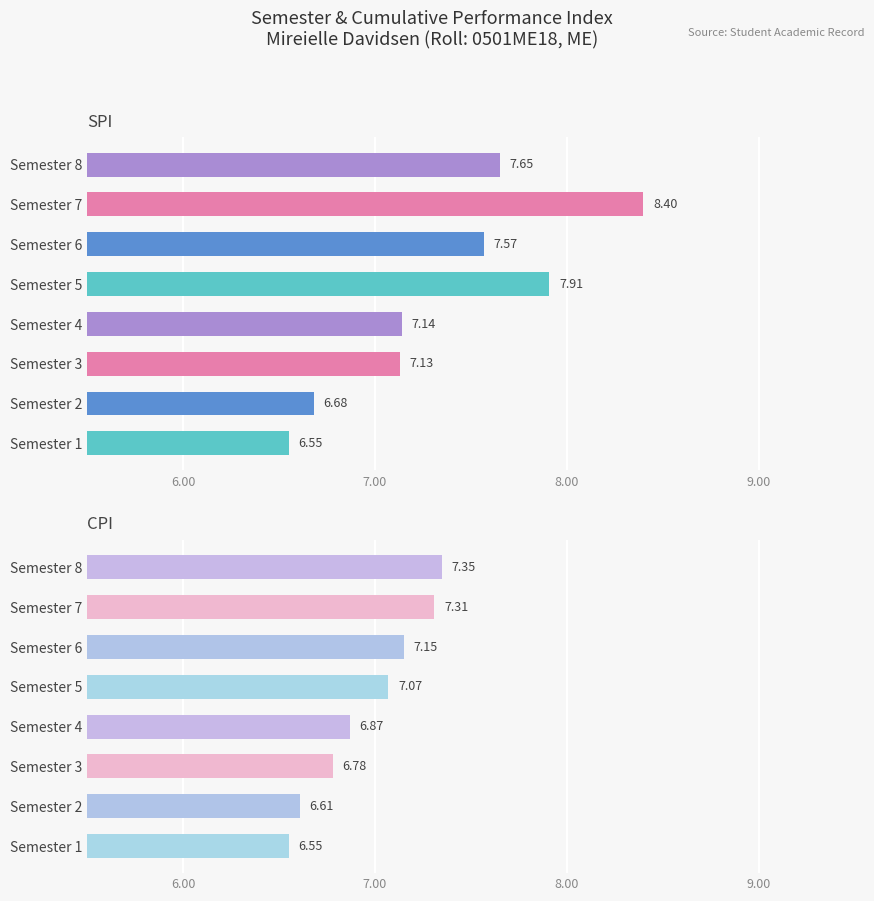

List the series in order of their overall mean, lowest first.

CPI, SPI